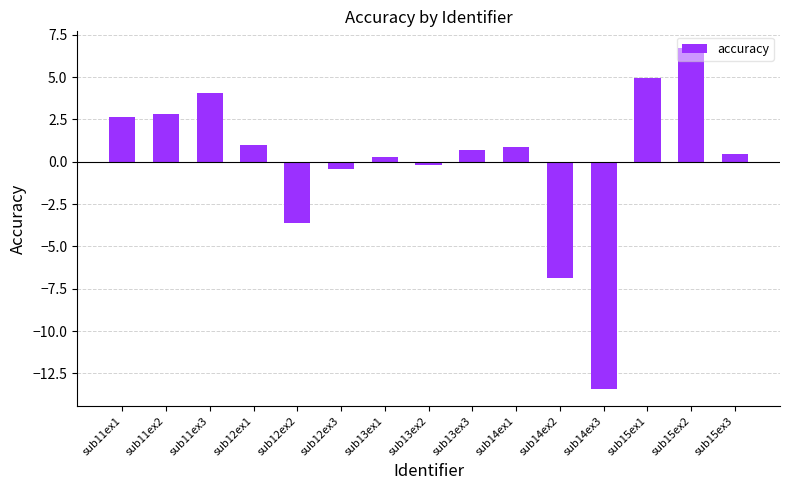

The chart shows a value of 2.8 at sub11ex2. True or false?

True